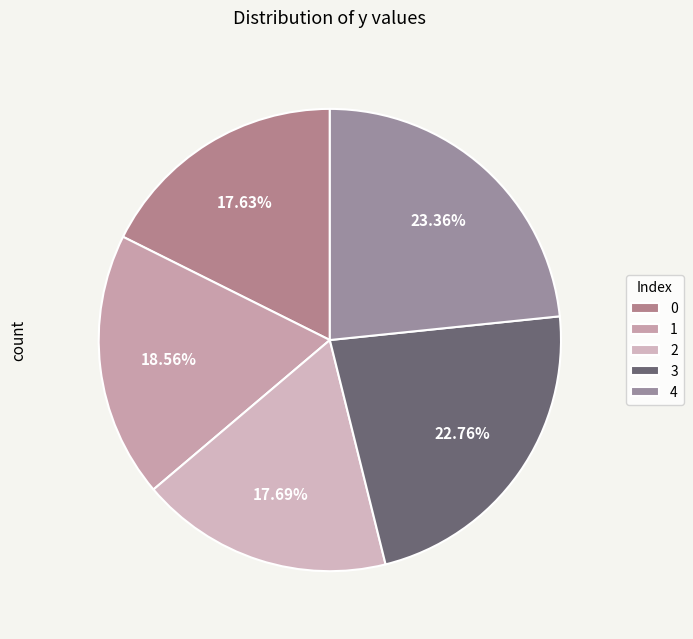

To the nearest percent, what portion does 1 represent?

19%